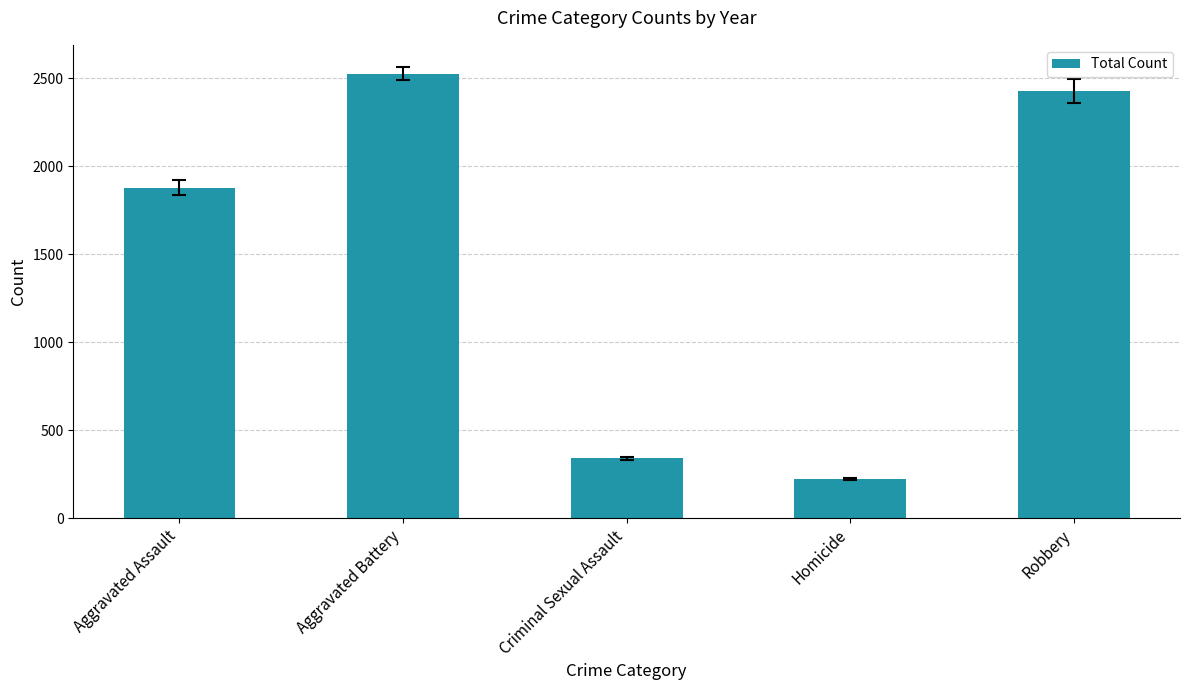

At which label is the value closest to 1372?

Aggravated Assault